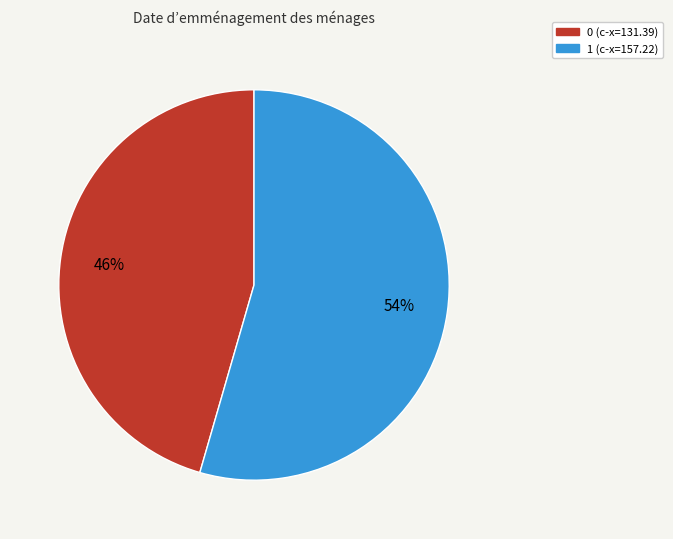

To the nearest percent, what is the average slice percentage?

50%